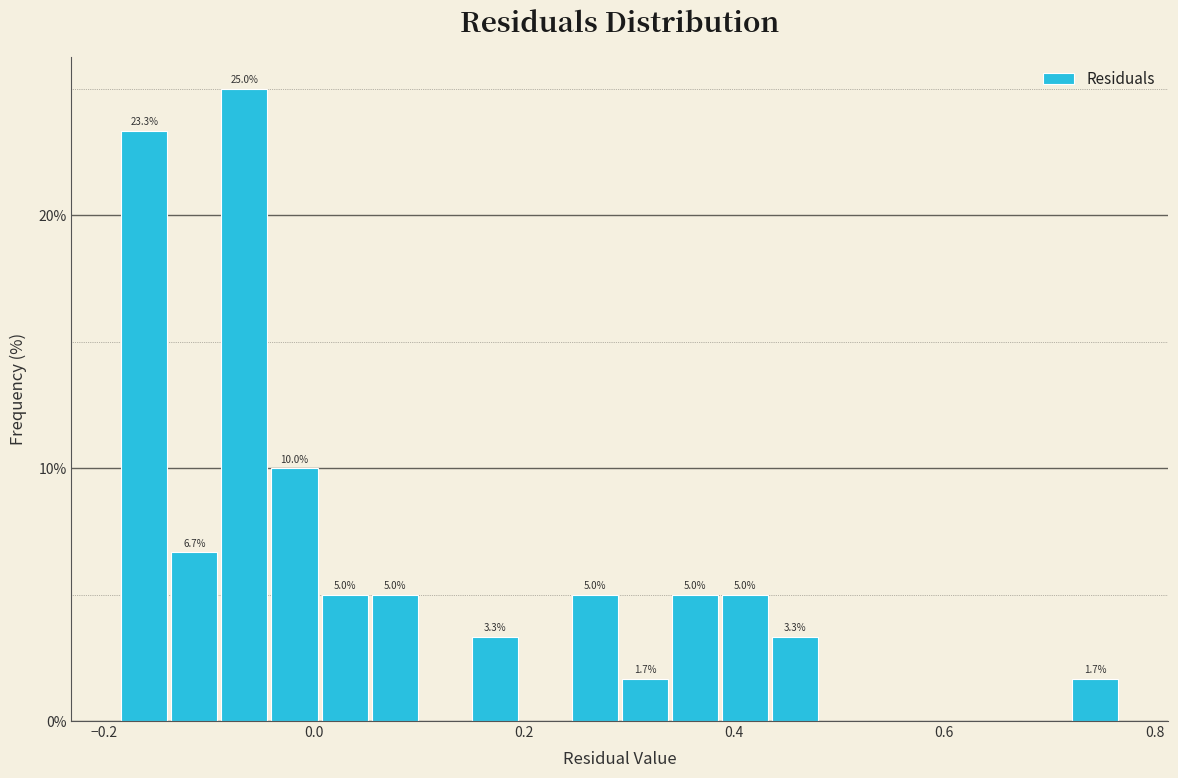

Around what value on the x-axis is the tallest bar? Give the approximate position of its centre, as read against the axis.

-0.06